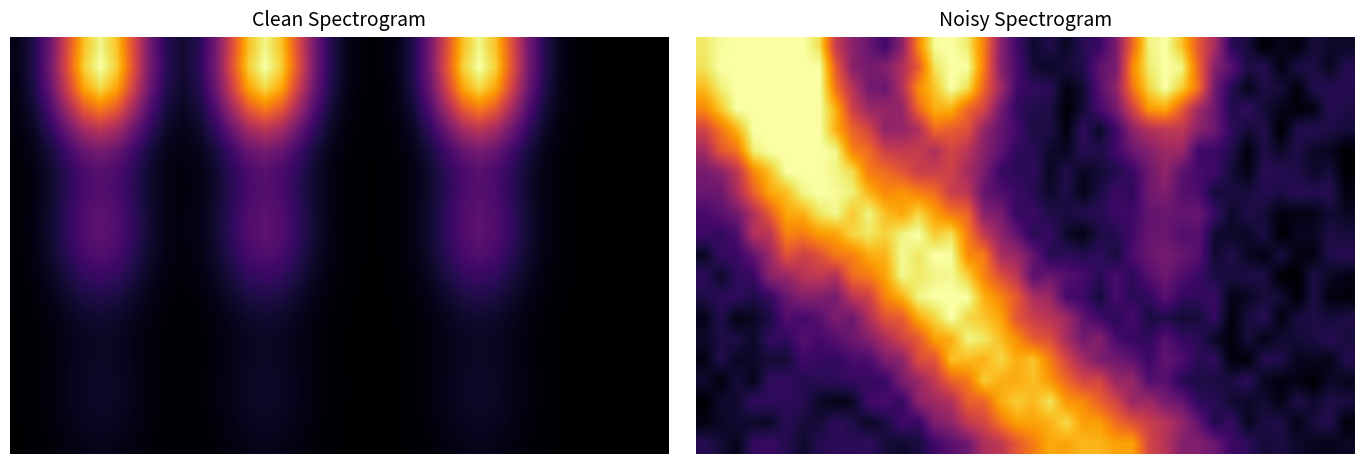

At which category does the chart reach its peak across all series?

5